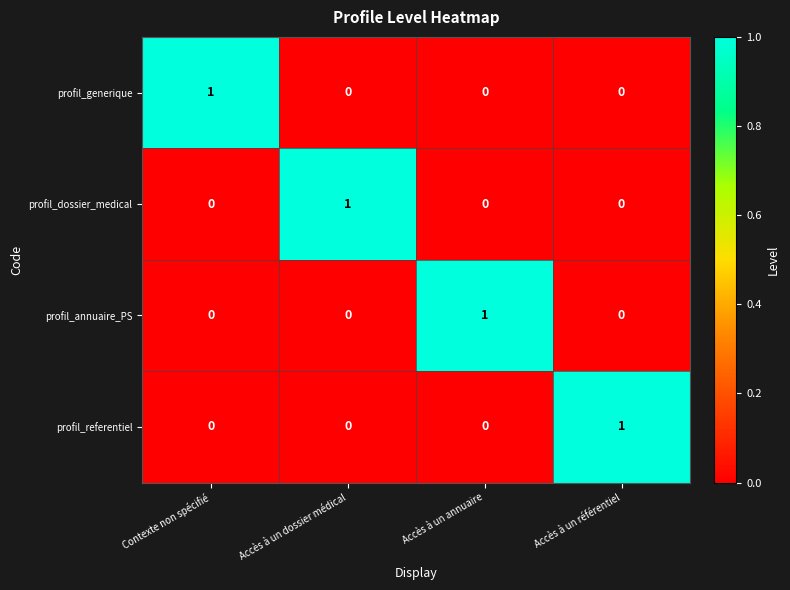

At how many categories does at least one series exceed 0?

4